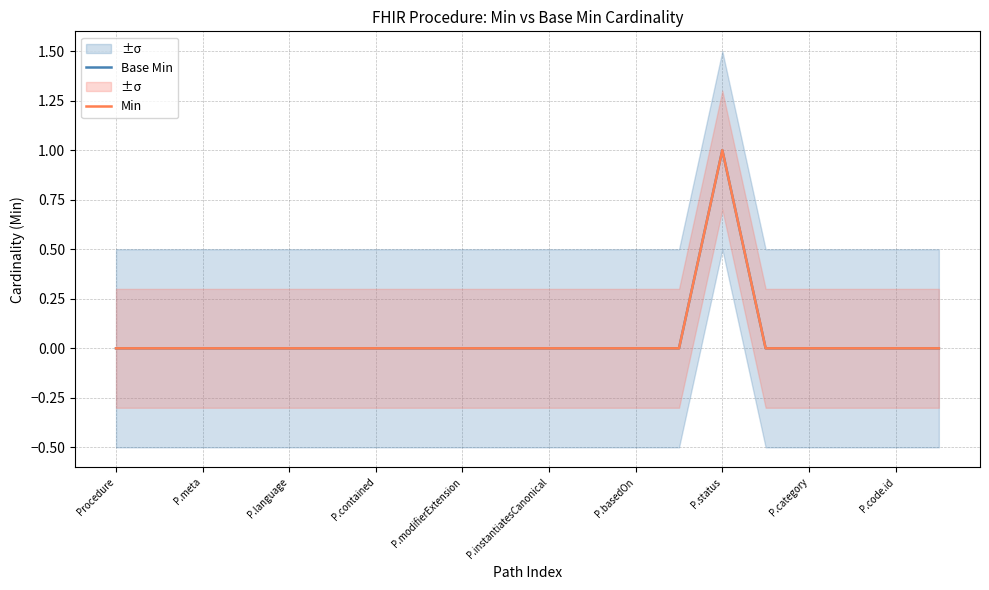

Count the number of data series in this chart.

2